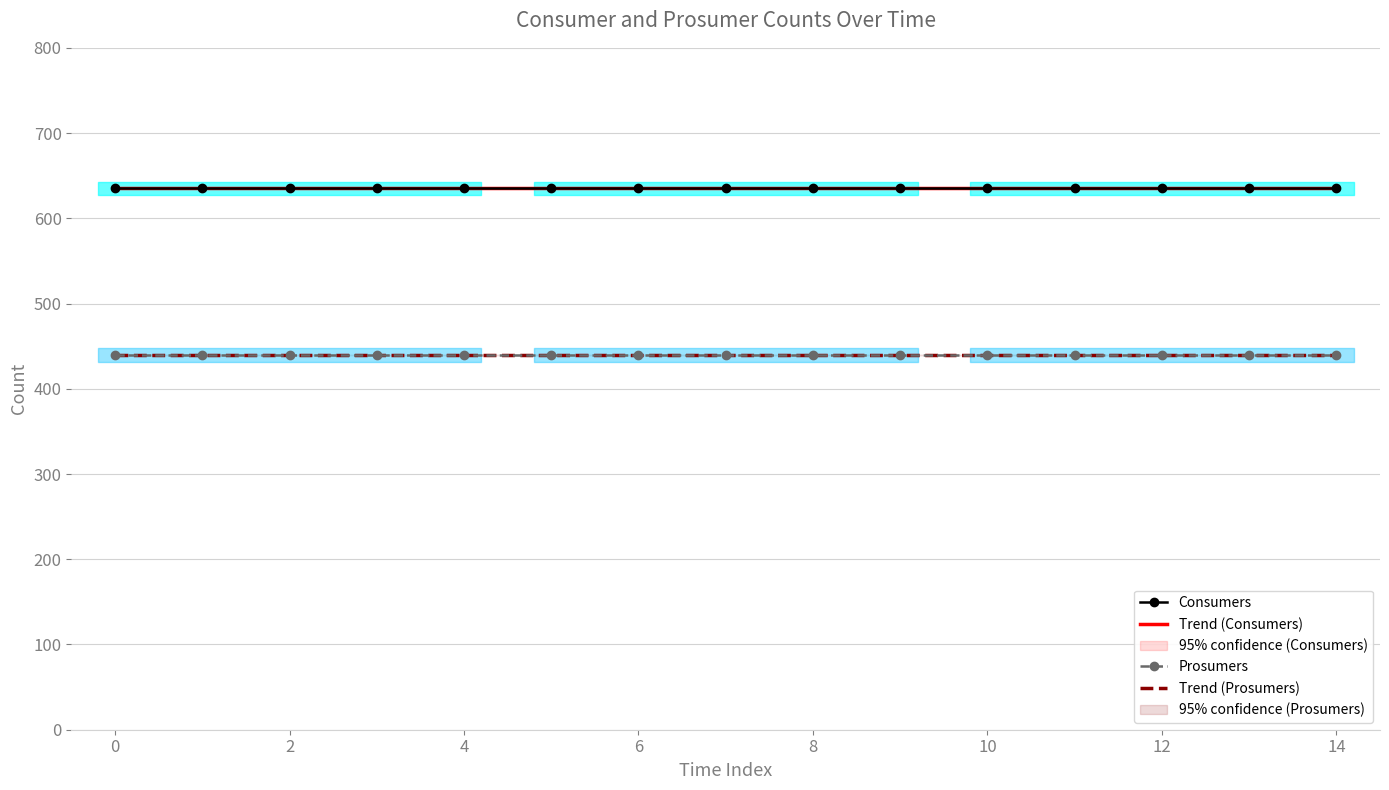

What is the greatest value displayed?

635.0